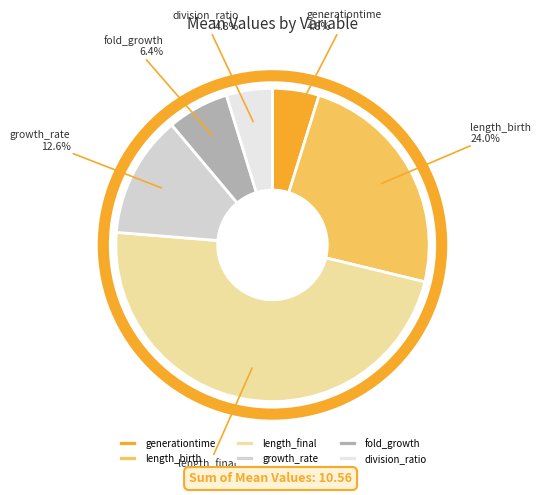

Which has a higher value, growth_rate or division_ratio?

growth_rate